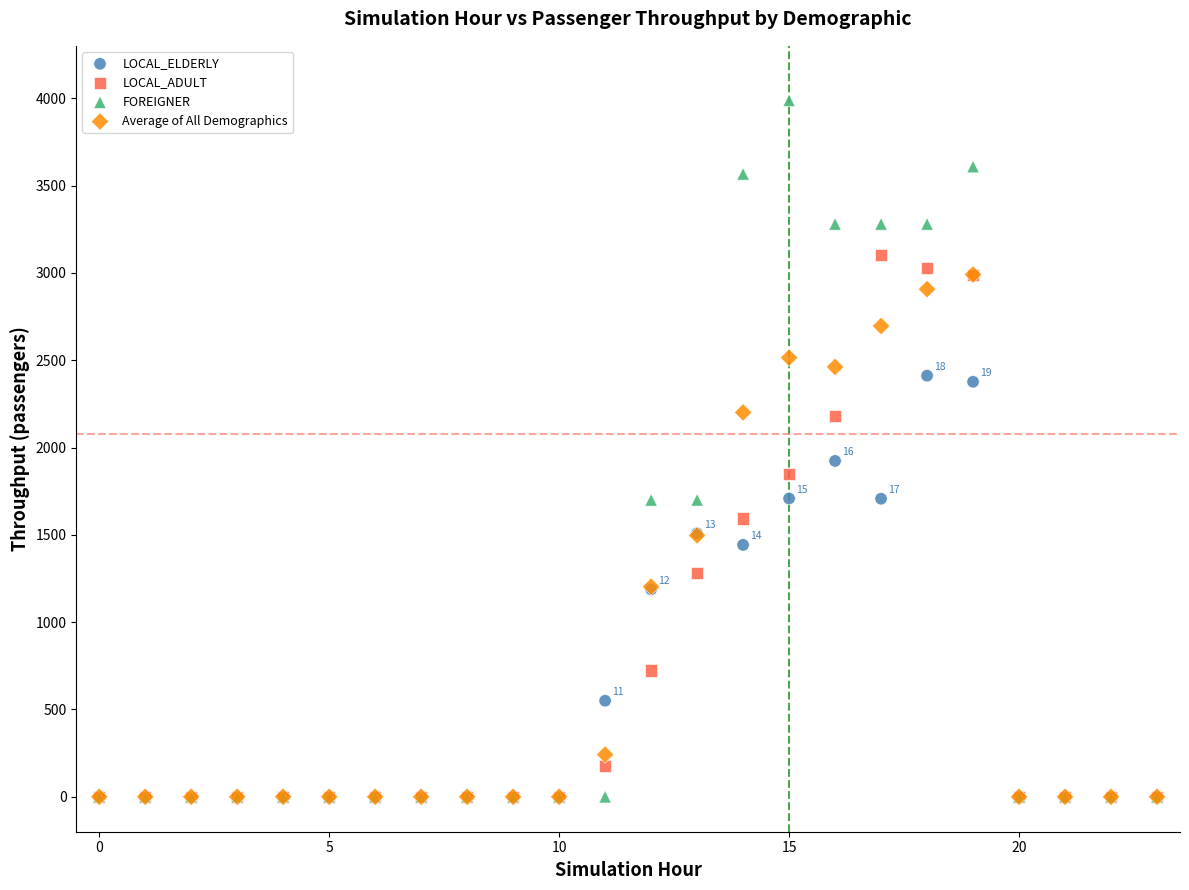

Across all series, what Y value is closest to 1993?

1923.3